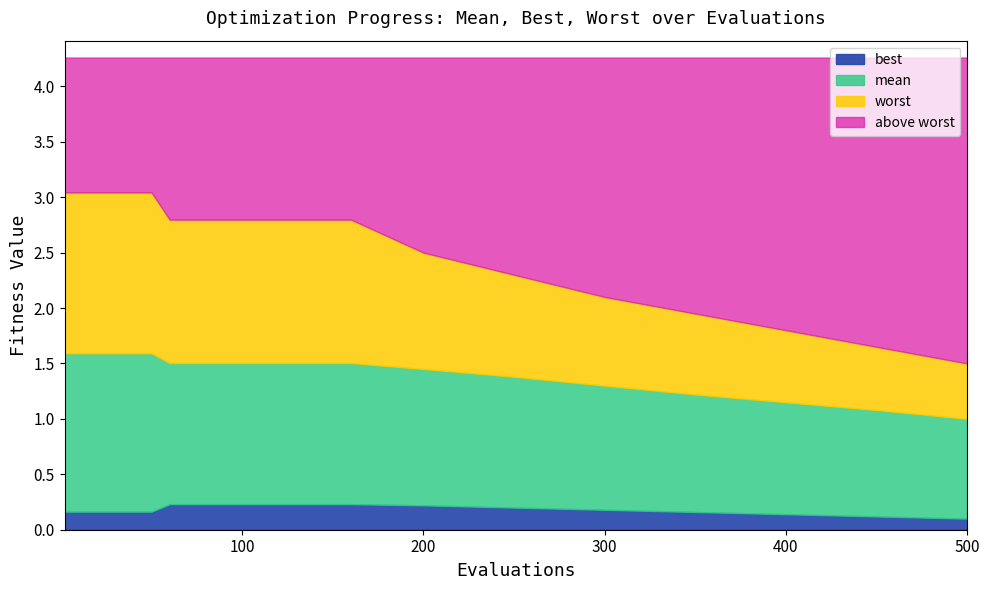

True or false: success num and mean intersect in this chart.

False